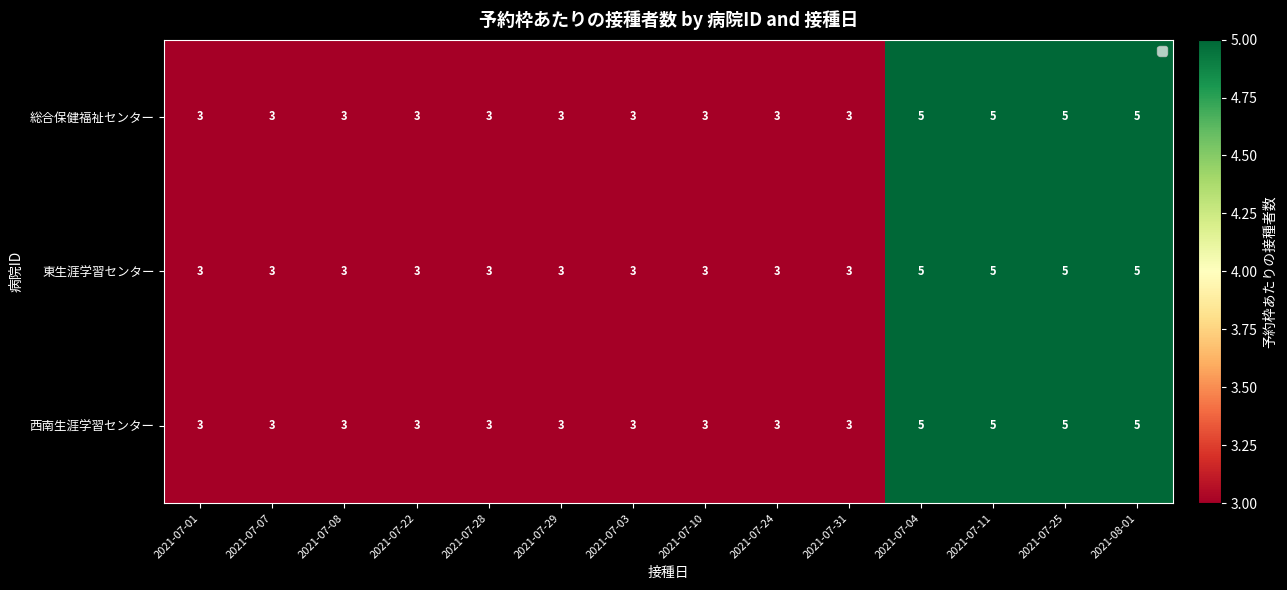

What is the maximum value for 西南生涯学習センター?

5